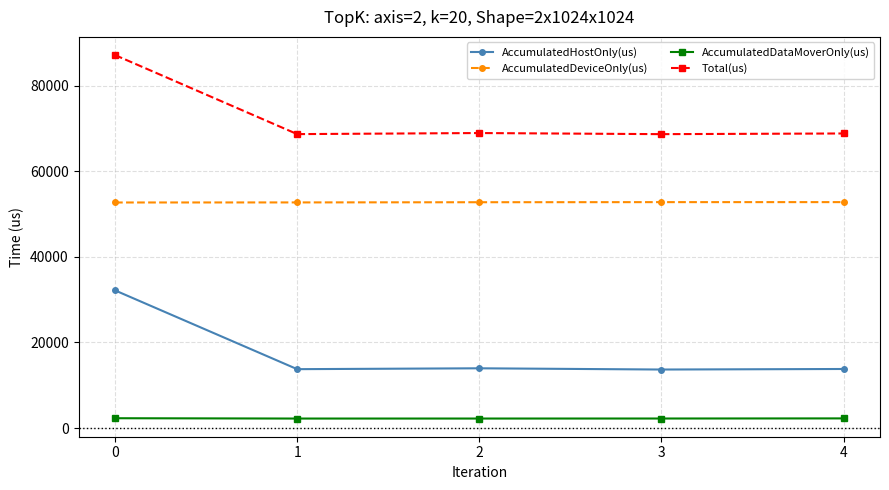

Rank the series by their average value, from highest to lowest.

Total(us), AccumulatedDeviceOnly(us), AccumulatedHostOnly(us), AccumulatedDataMoverOnly(us)